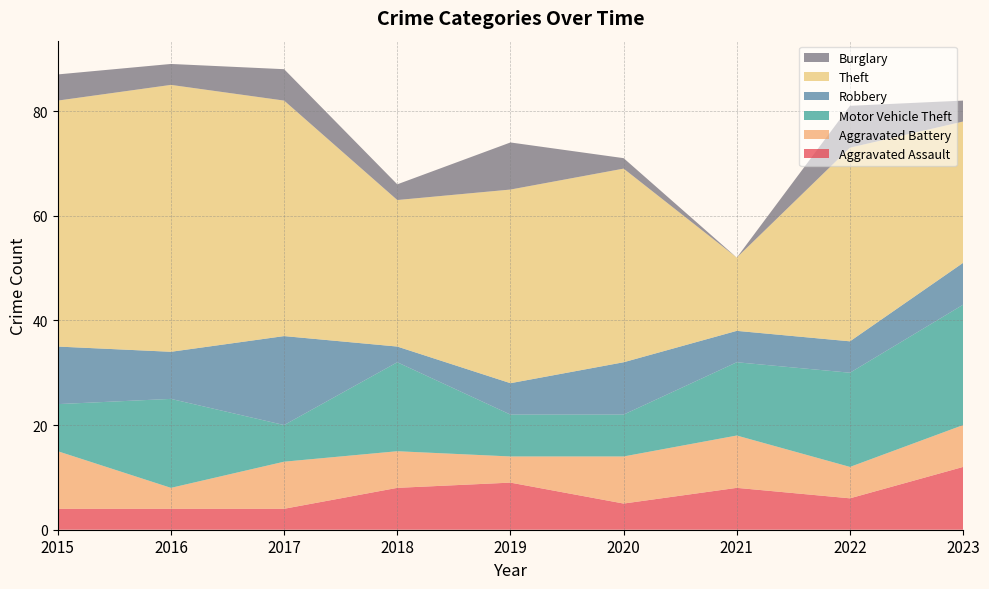

Reading left to right, what are all the values shown in this chart?

Aggravated Assault: 2015=4	2016=4	2017=4	2018=8	2019=9	2020=5	2021=8	2022=6	2023=12
Aggravated Battery: 2015=11	2016=4	2017=9	2018=7	2019=5	2020=9	2021=10	2022=6	2023=8
Motor Vehicle Theft: 2015=9	2016=17	2017=7	2018=17	2019=8	2020=8	2021=14	2022=18	2023=23
Robbery: 2015=11	2016=9	2017=17	2018=3	2019=6	2020=10	2021=6	2022=6	2023=8
Theft: 2015=47	2016=51	2017=45	2018=28	2019=37	2020=37	2021=14	2022=37	2023=27
Burglary: 2015=5	2016=4	2017=6	2018=3	2019=9	2020=2	2021=0	2022=8	2023=4